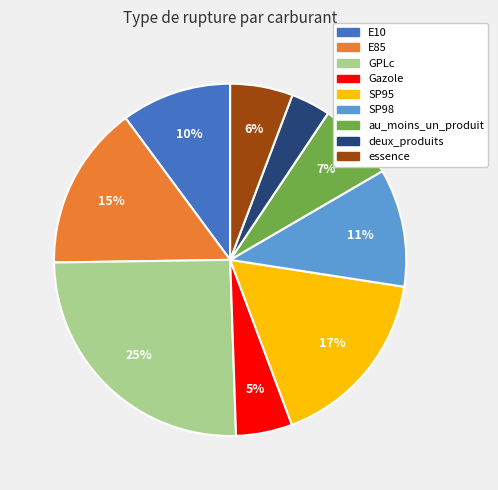

Does any single category account for the majority?

No